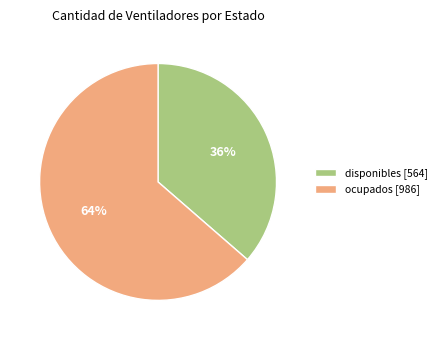

Rank the categories by value from lowest to highest.

disponibles, ocupados